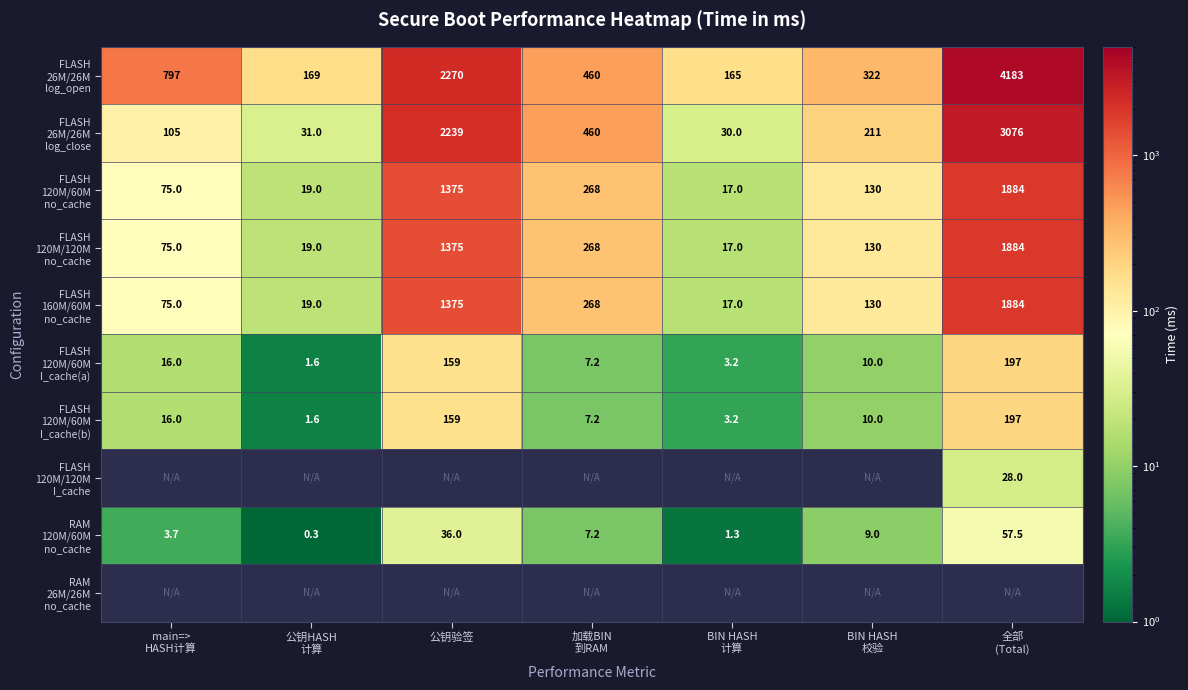

What is the minimum value for FLASH 120M/60M I_cache(a)?

1.6